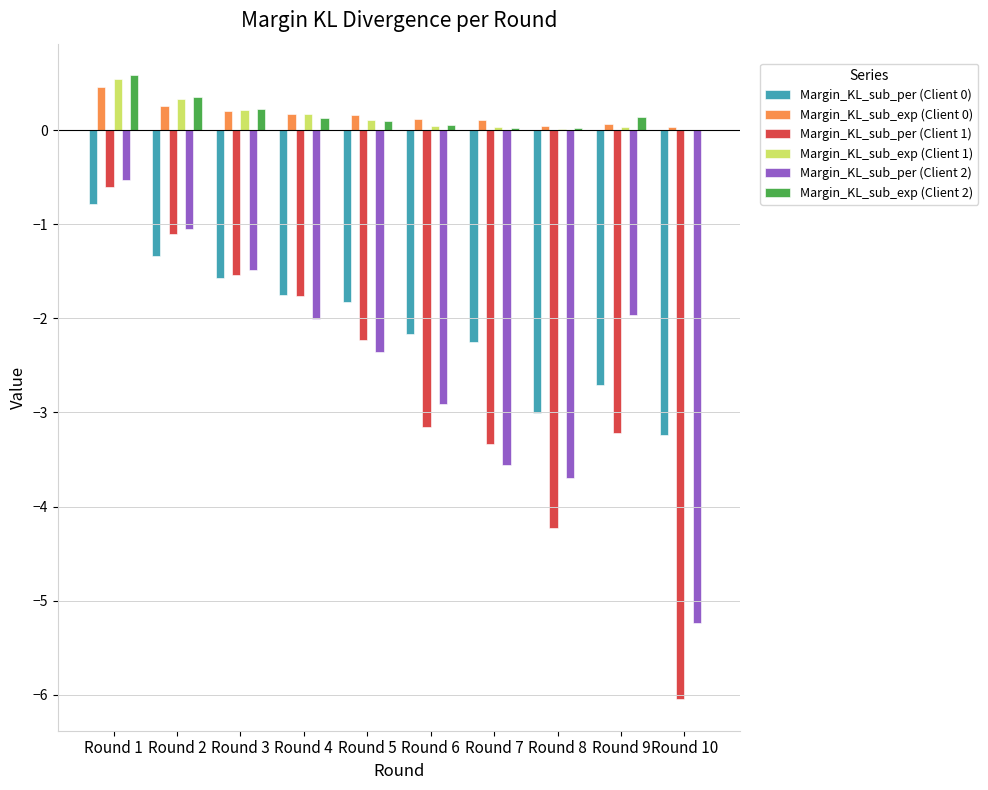

The Margin_KL_sub_per (Client 2) series shows -3.7 at Round 5. True or false?

False